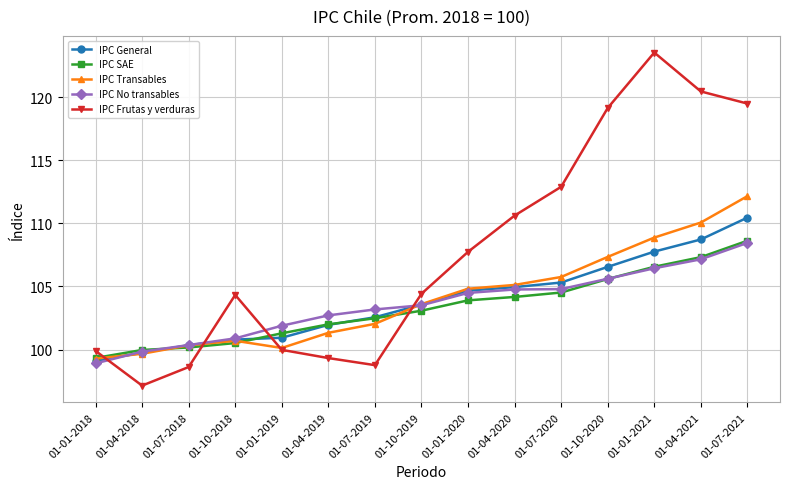

What is the label of the 7th point from the left?

01-07-2019